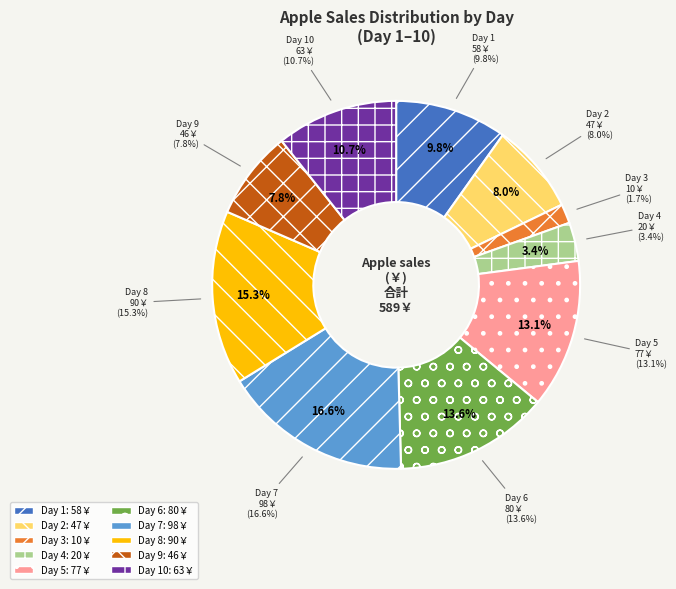

Does 3 represent more than half of the total?

No